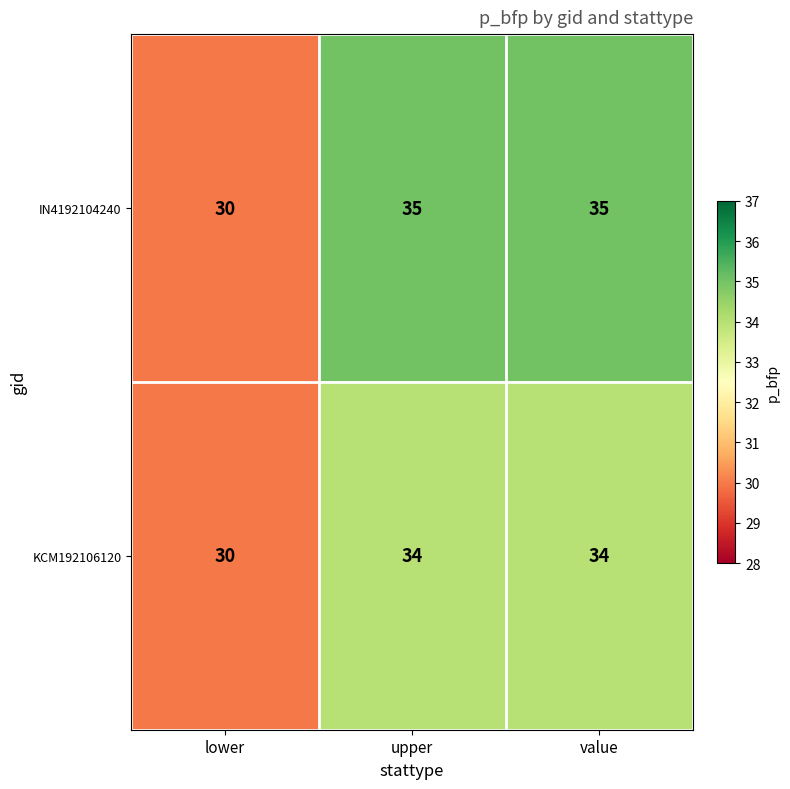

Which series has the largest total across all categories?

IN4192104240